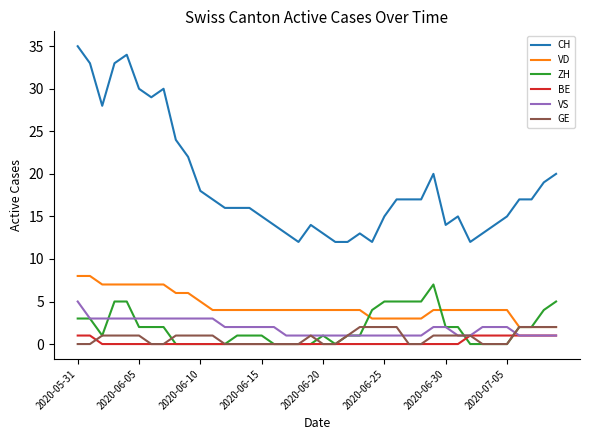

Which series has the largest total across all categories?

CH